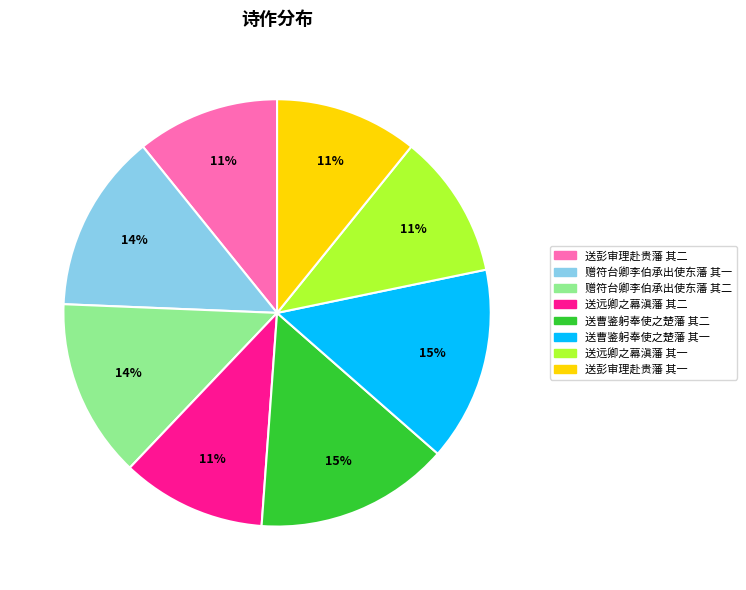

What is the ratio of the value at 送远卿之幕滇藩 其一 to the value at 赠符台卿李伯承出使东藩 其一?

0.8